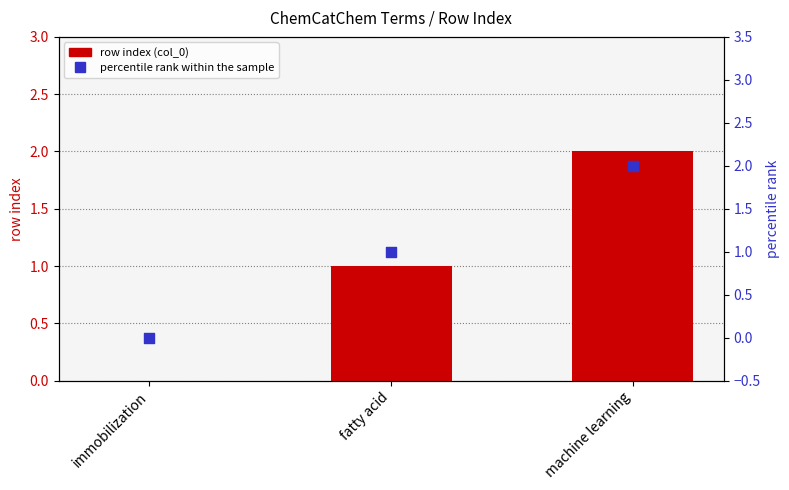

At how many categories does at least one series exceed 0?

2